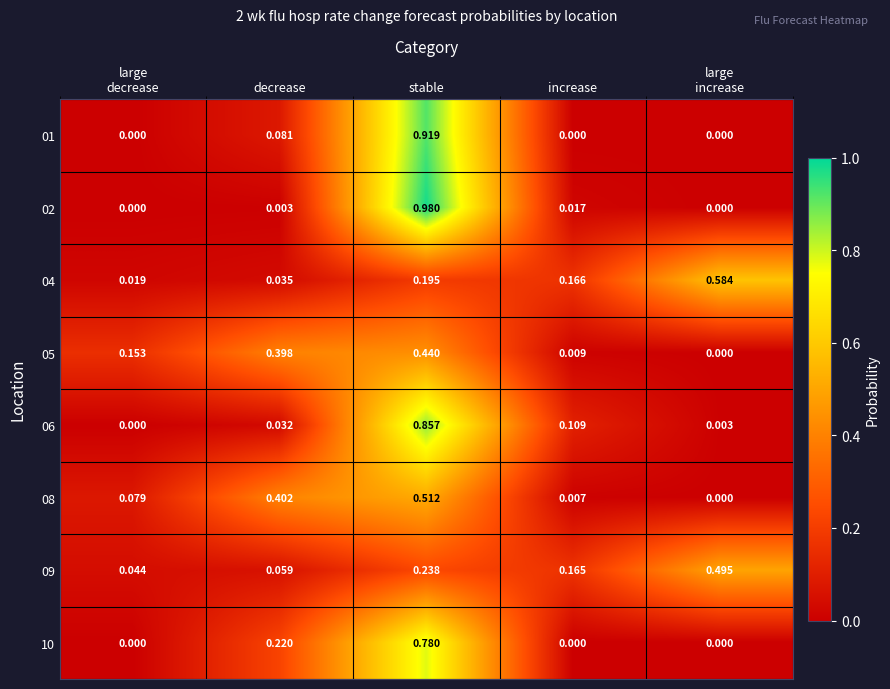

At which category is the sum across all series the highest?

stable